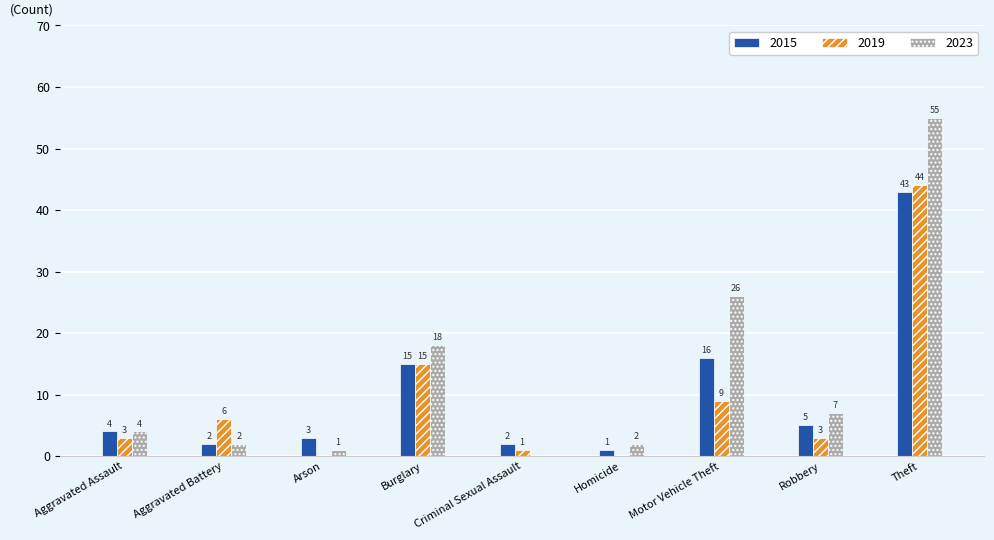

Read the 2023 value at Aggravated Assault, to the nearest 5.

5